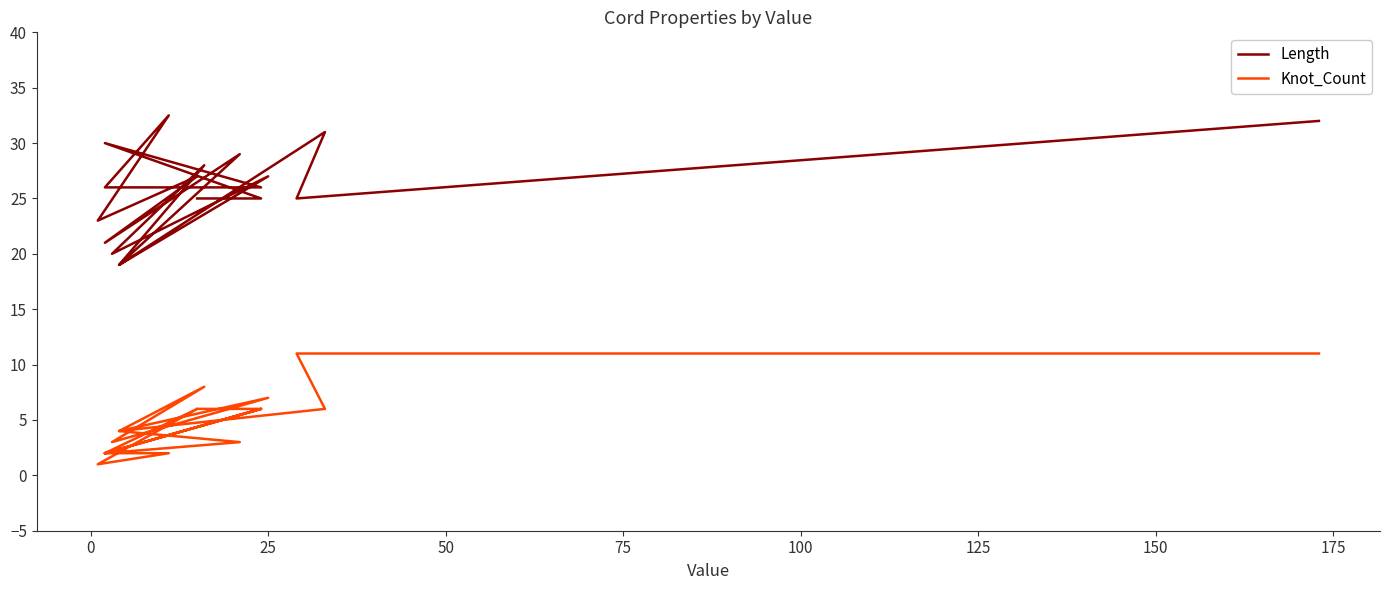

Does the chart have visible grid lines?

No